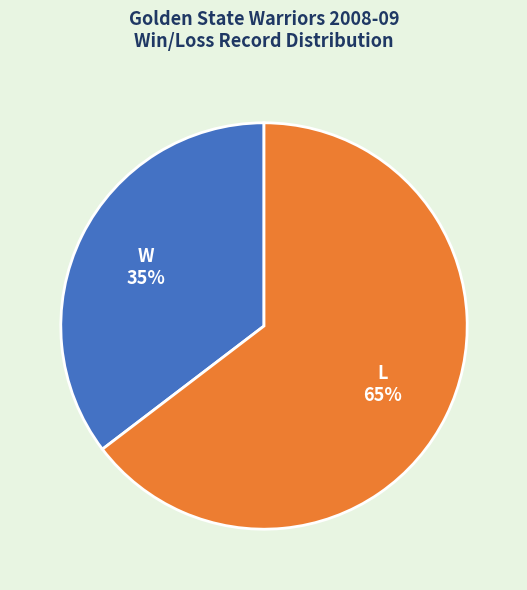

What is the smallest slice in the pie chart?

W